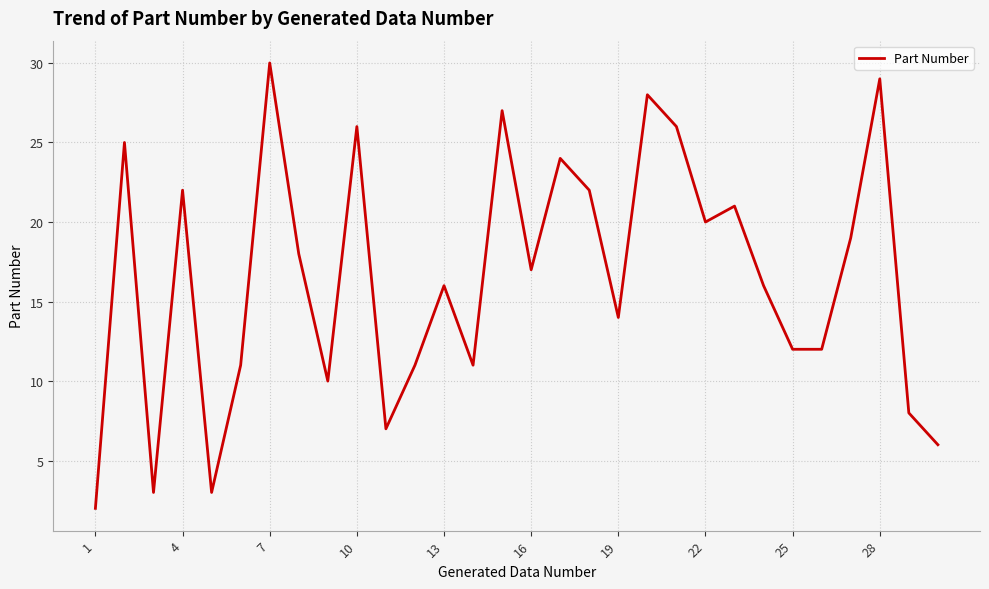

What is the maximum value shown in the chart?

30